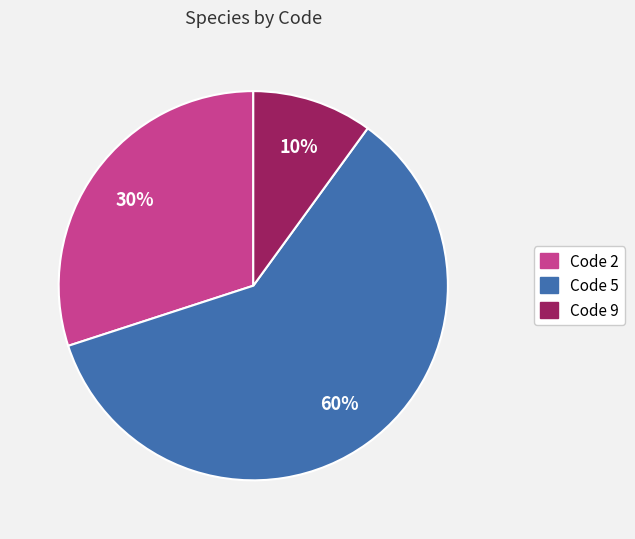

Which slice is the largest?

Code 5